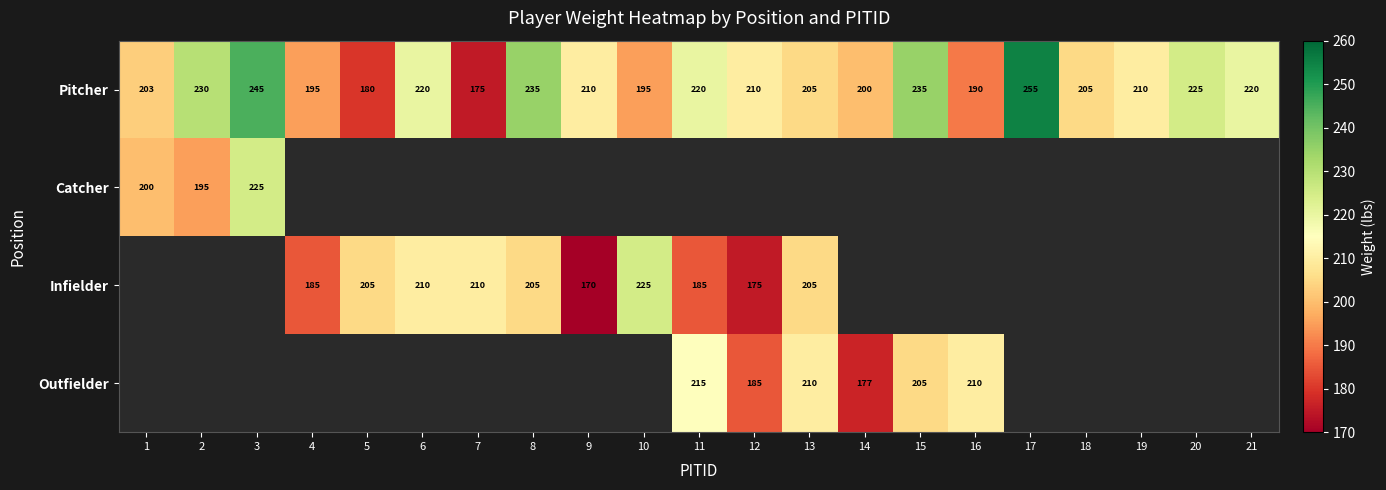

Which has a higher value, 12 or 14?

12